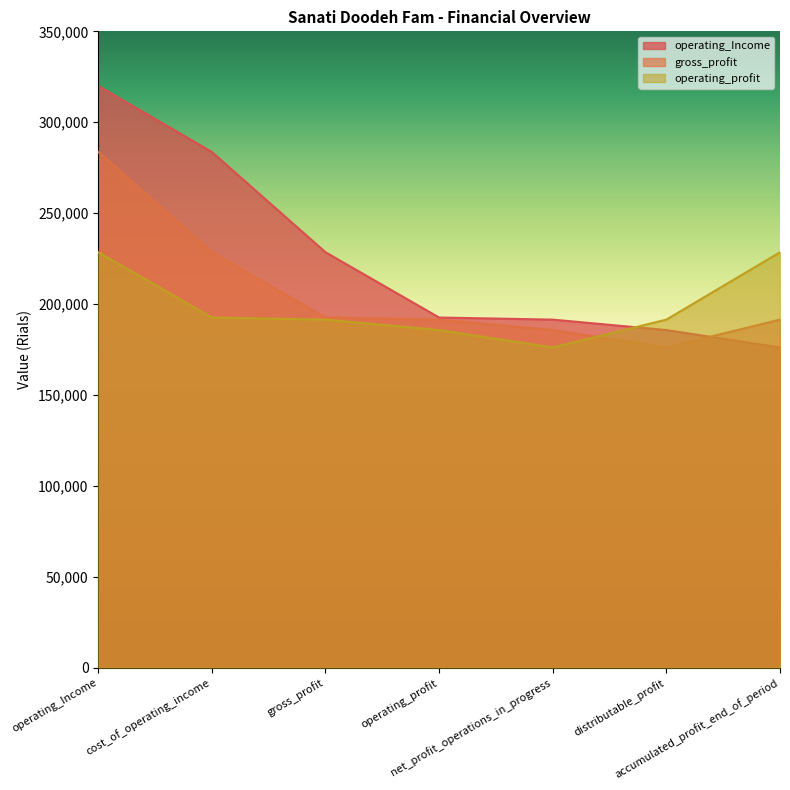

Which label corresponds to the largest value in the chart?

operating_Income